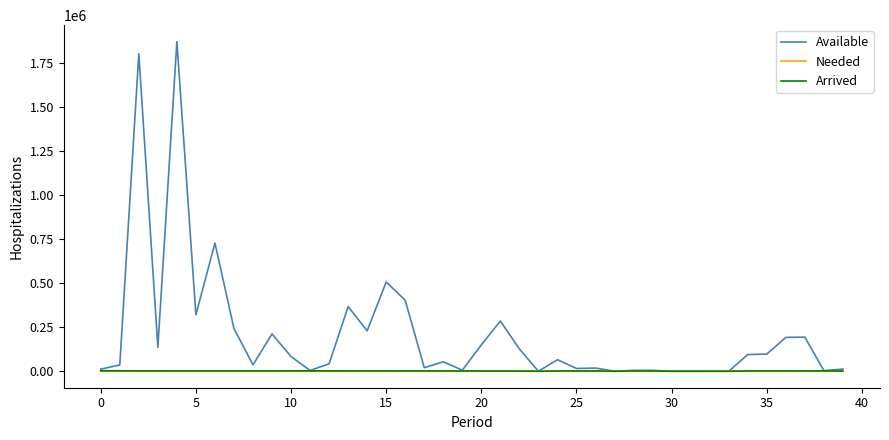

Which series has the largest total across all categories?

Available